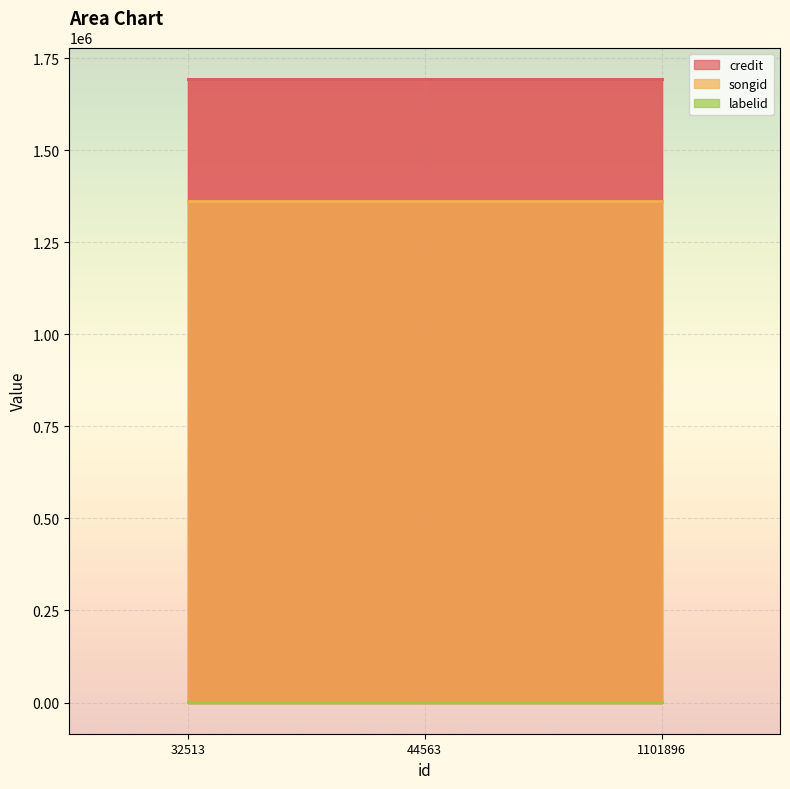

How many lines are shown in the chart?

3